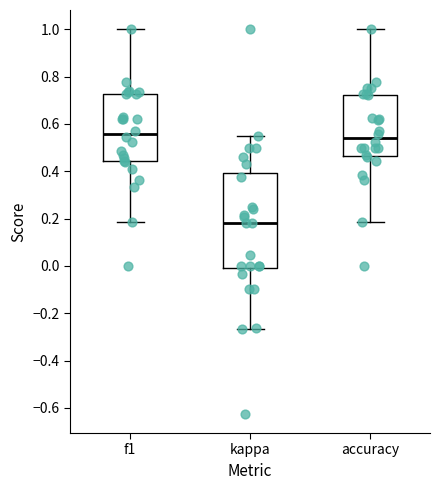

Where does the median line of the box for f1 sit on the y-axis? The values are not printed on the chart, so give them approximately, as read against the axis.

0.56